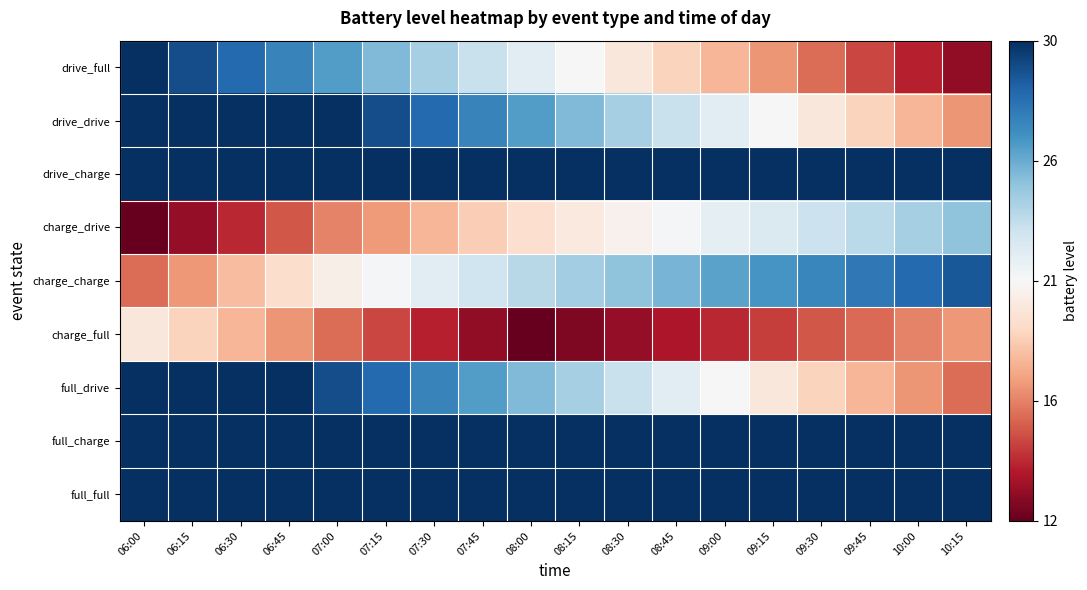

How many data points does each series have?

18